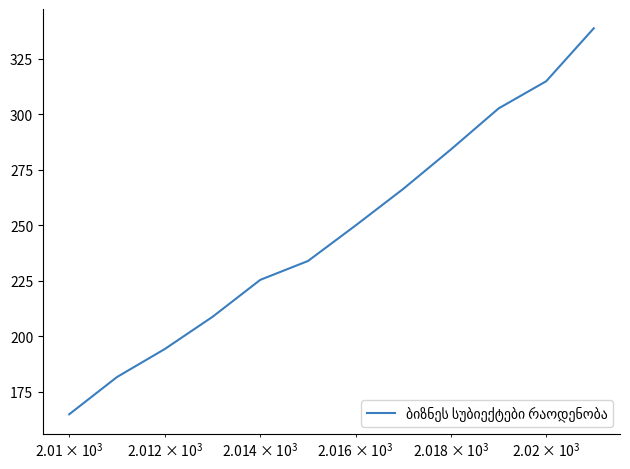

Reading left to right, list all the values displayed in this chart.

164.8	181.6	194.3	208.8	225.4	233.9	250.0	266.5	284.2	302.7	314.9	338.8